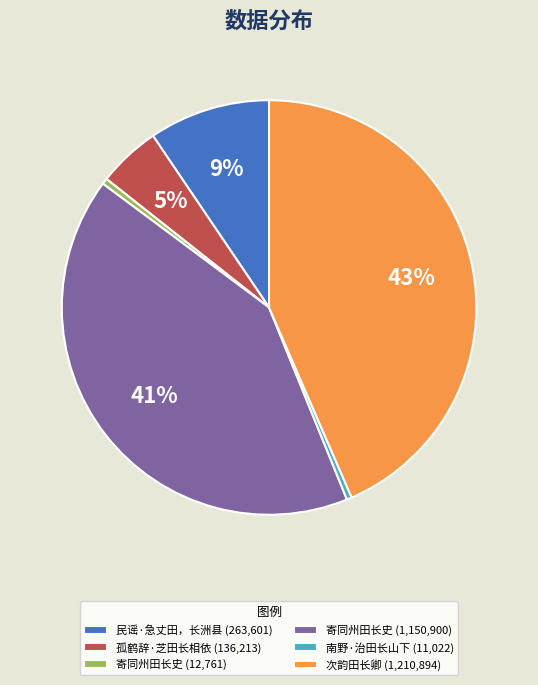

How many segments does this pie chart have?

6